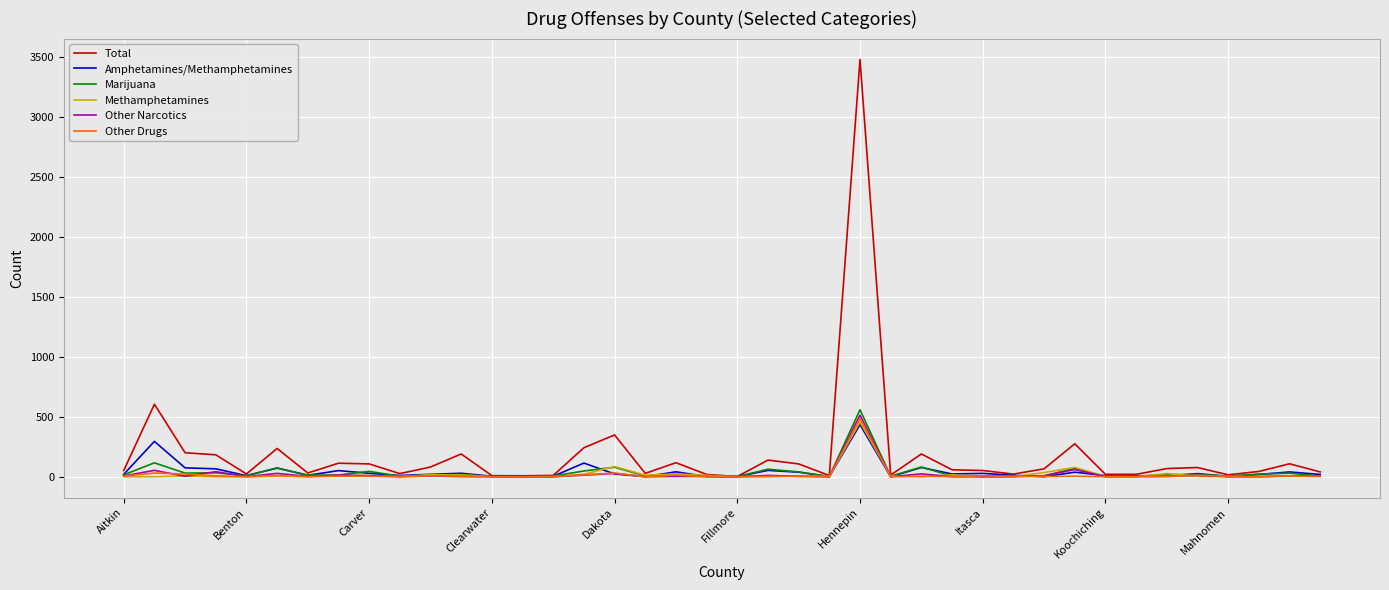

What is the maximum value shown in the chart?

3482